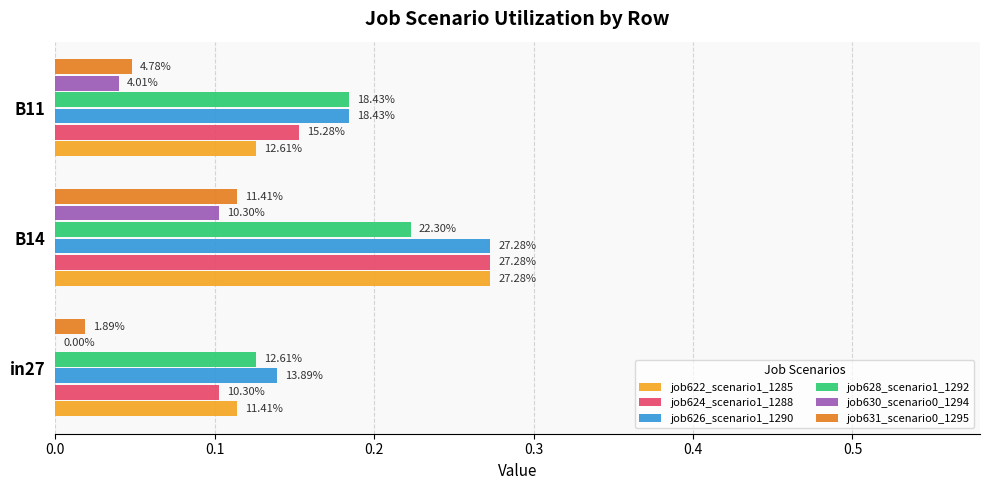

How many groups of bars are there?

3